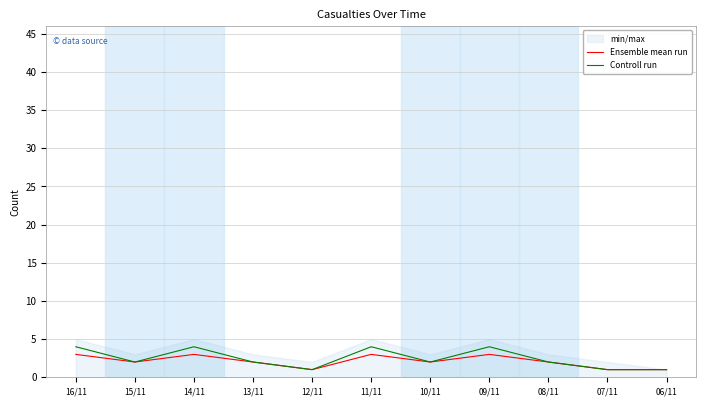

At 12/11, list the series in order from smallest to largest.

Ensemble mean run, Controll run